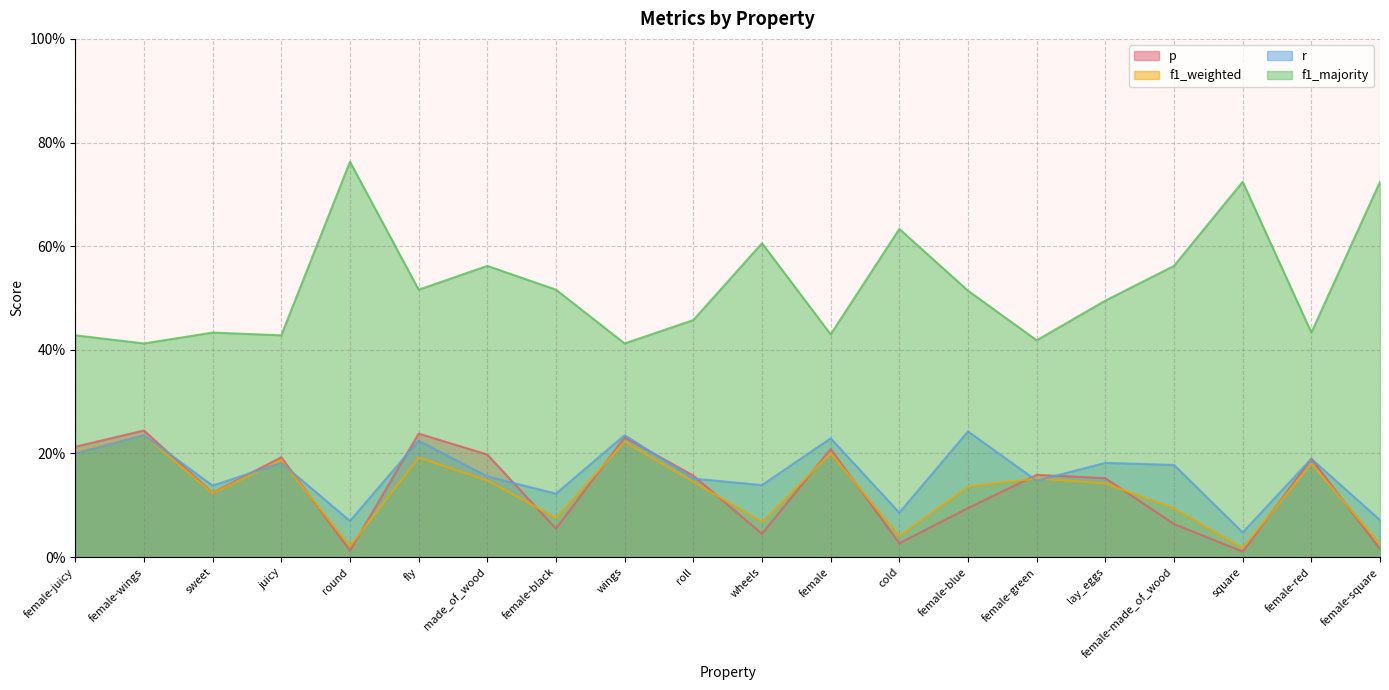

In f1_weighted, how many points are lower than both neighbors (excluding endpoints)?

6